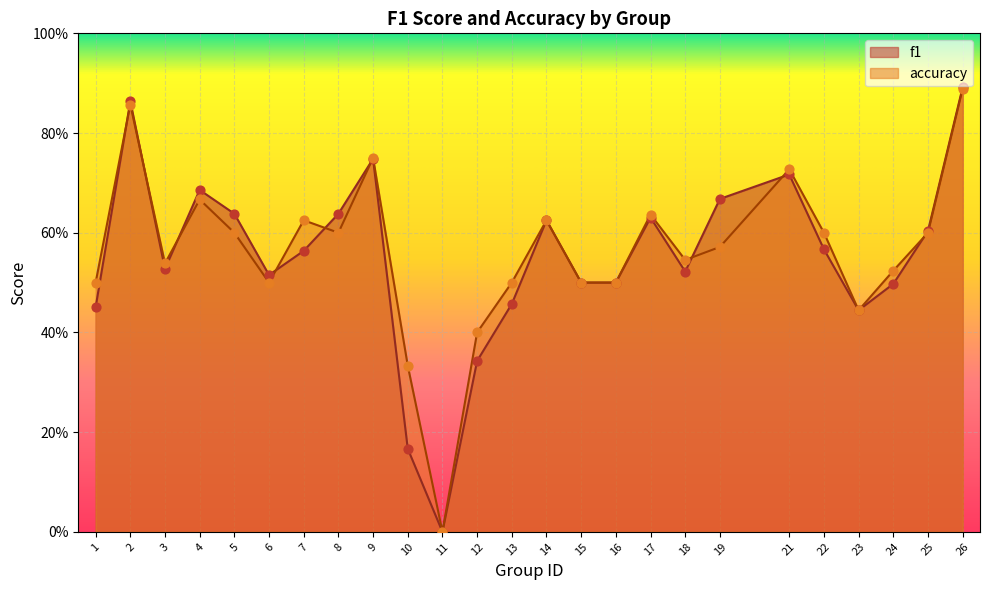

Which series contains the lowest Y value?

f1